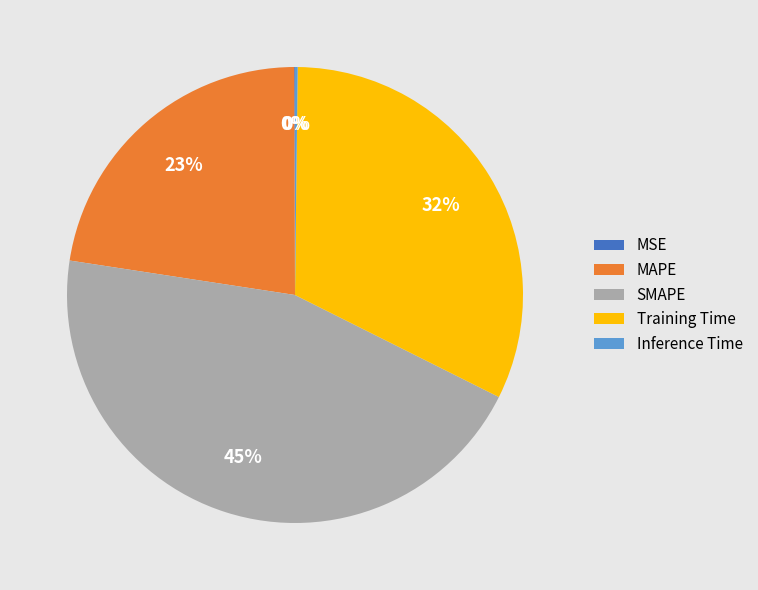

Which category has the biggest portion of the pie?

SMAPE